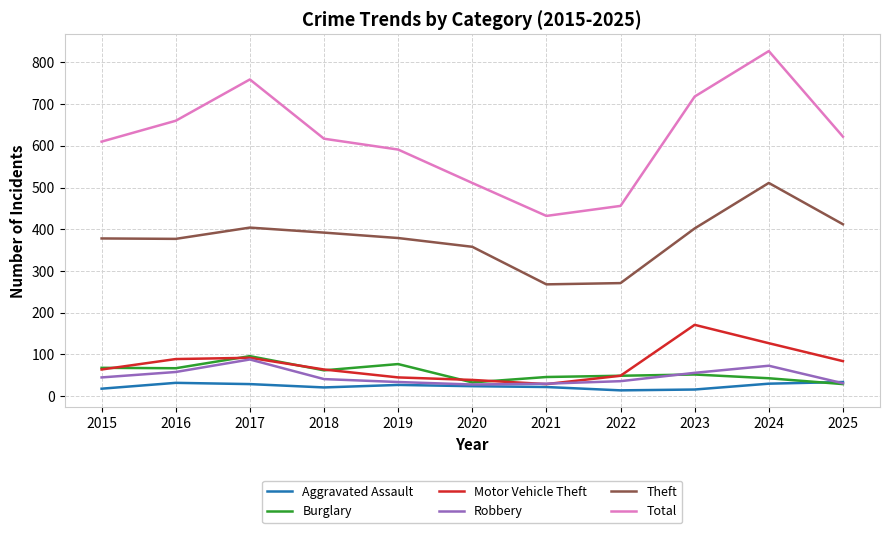

At how many categories does at least one series exceed 642?

4